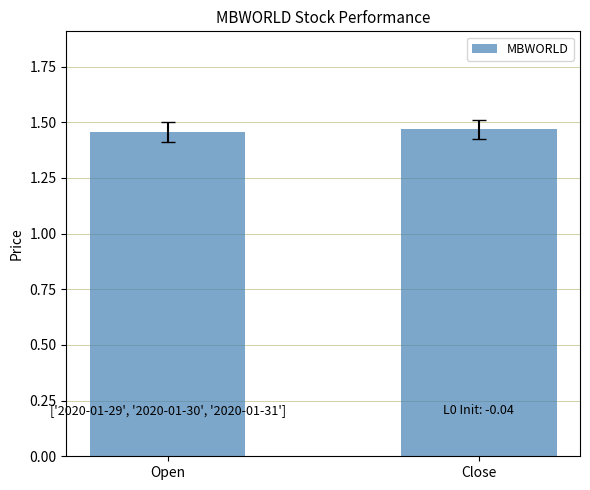

What is the label of the 1st bar from the right?

Close